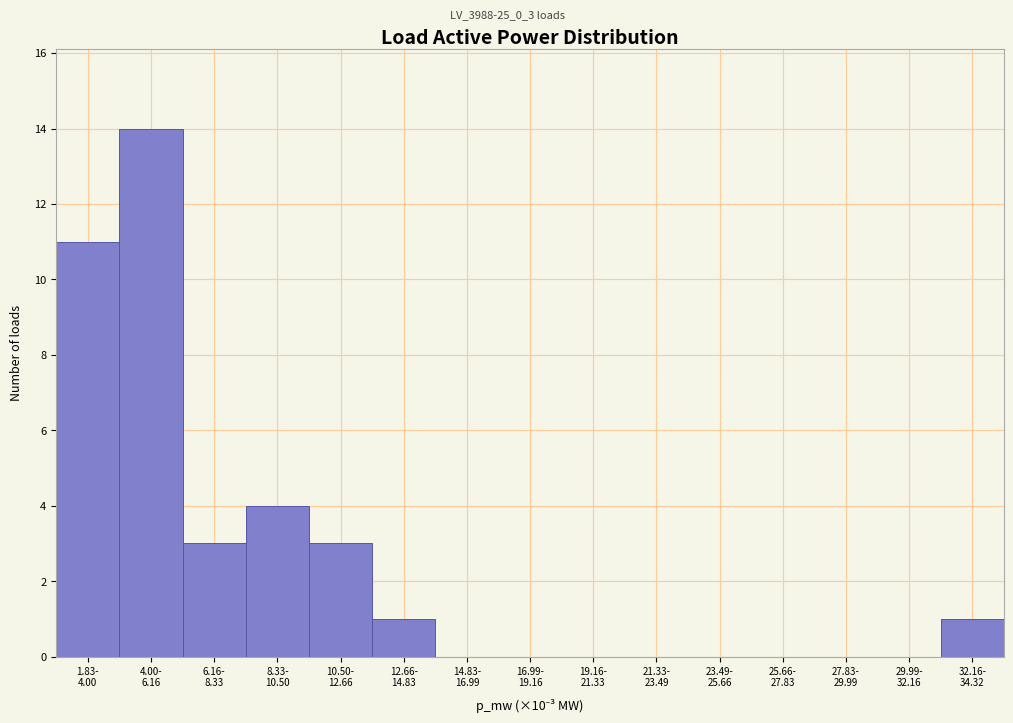

What is the maximum value shown in the chart?

14